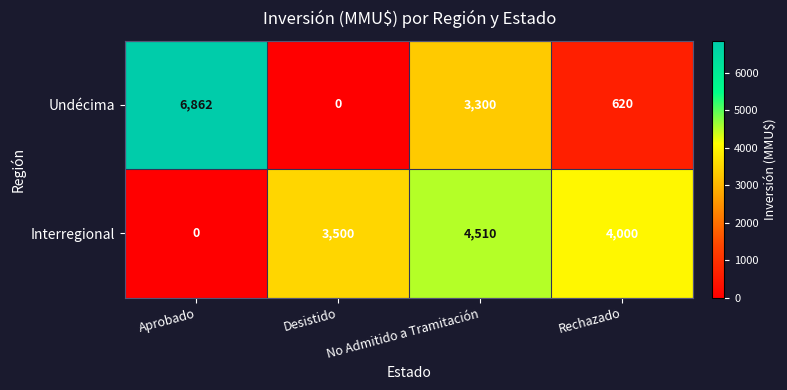

List the series in order of their overall mean, lowest first.

Undécima, Interregional